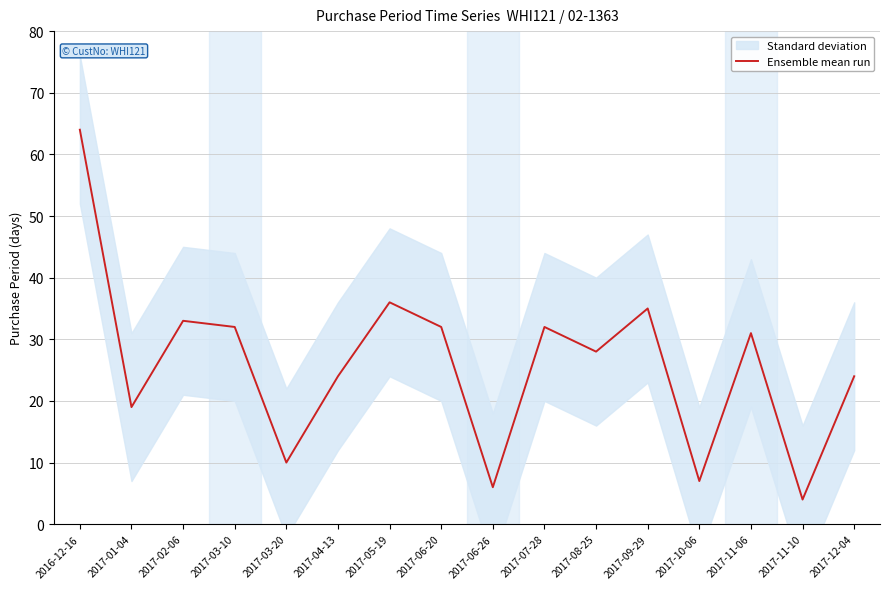

What is the change in value from 2016-12-16 to 2017-04-13?

-40